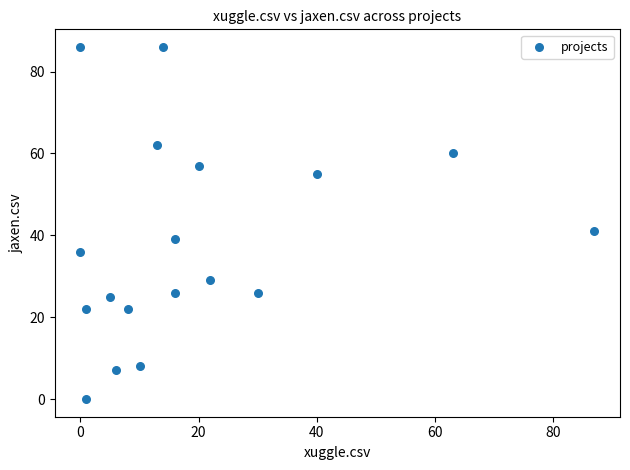

What Y value in the scatter plot is closest to 43?

41